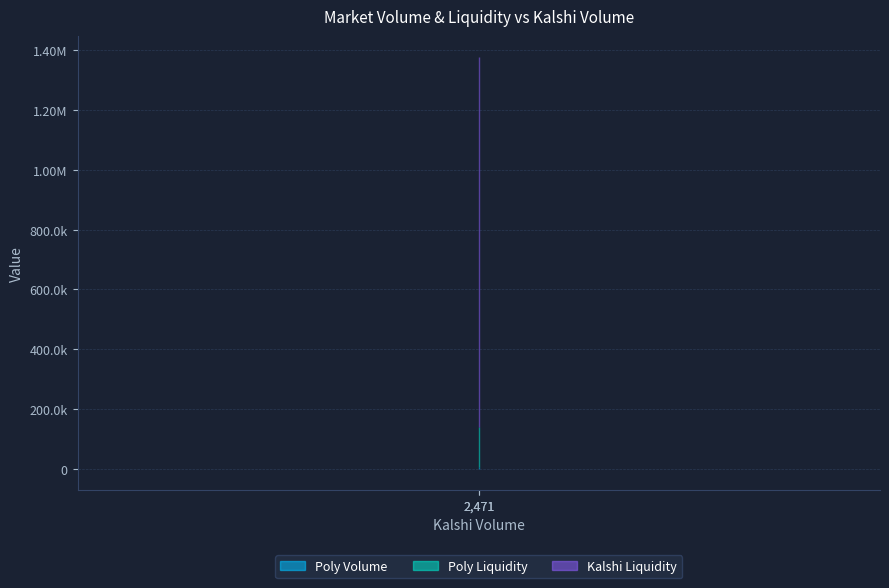

How many lines are shown in the chart?

3